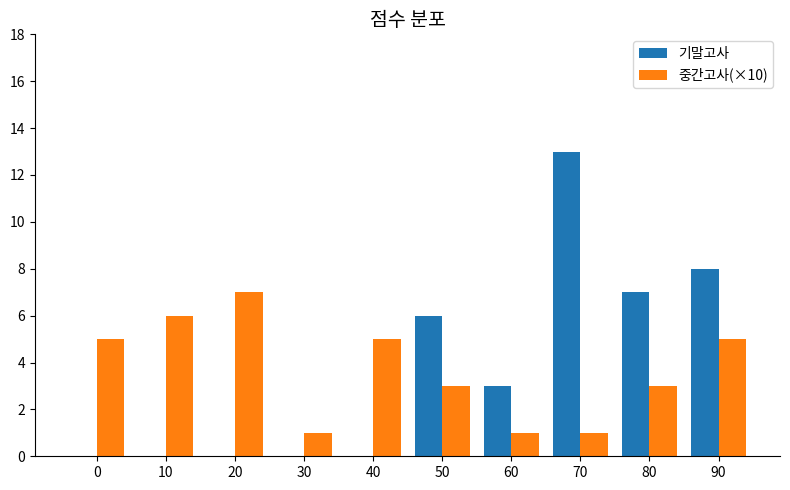

The value of 기말고사 at 50 is 6. True or false?

True